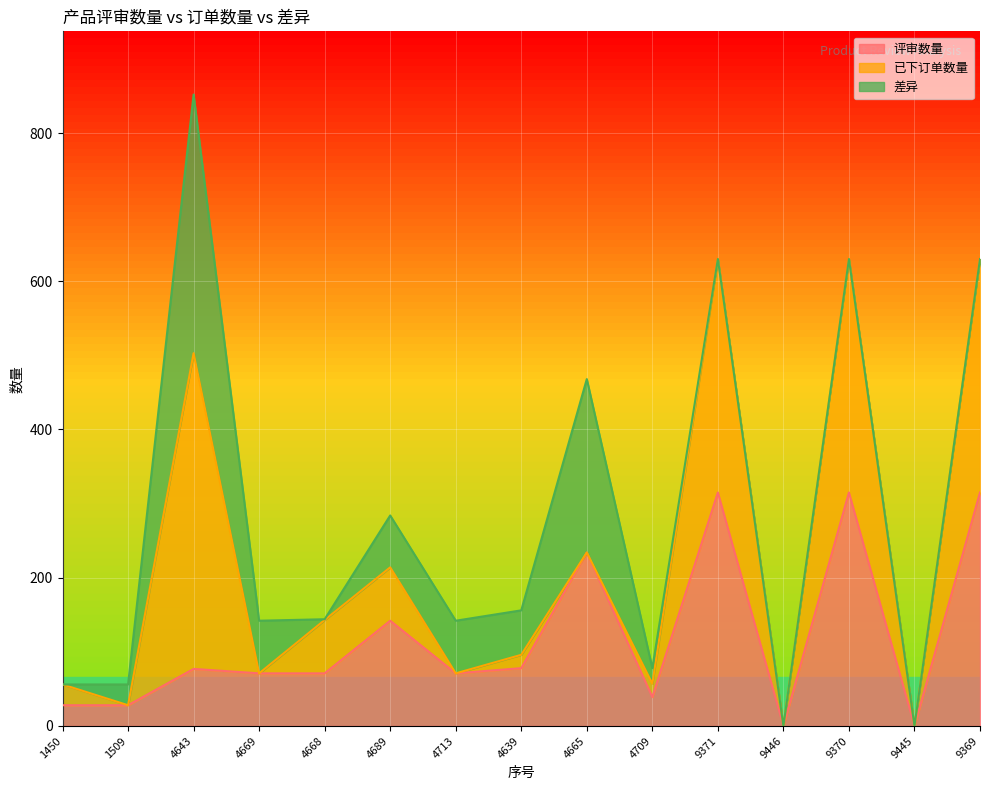

Is it true that 评审数量 equals 142 at 4689?

True